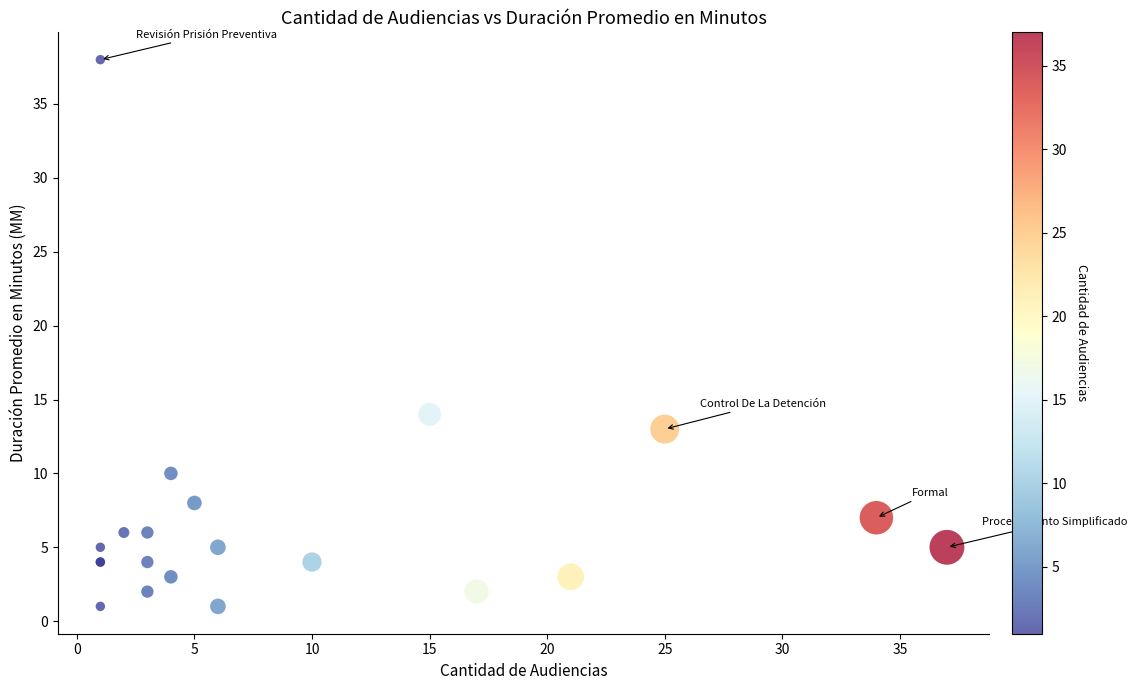

What Y value in the scatter plot is closest to 19?

14